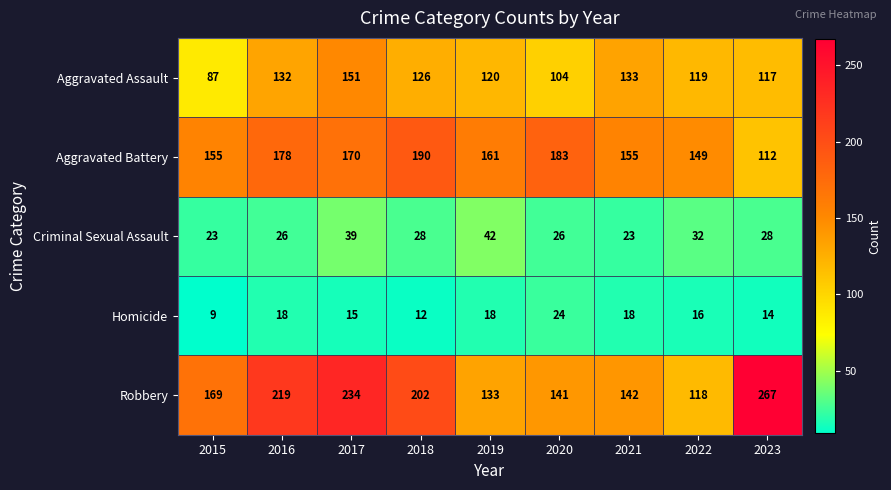

How many distinct data groups are displayed?

5